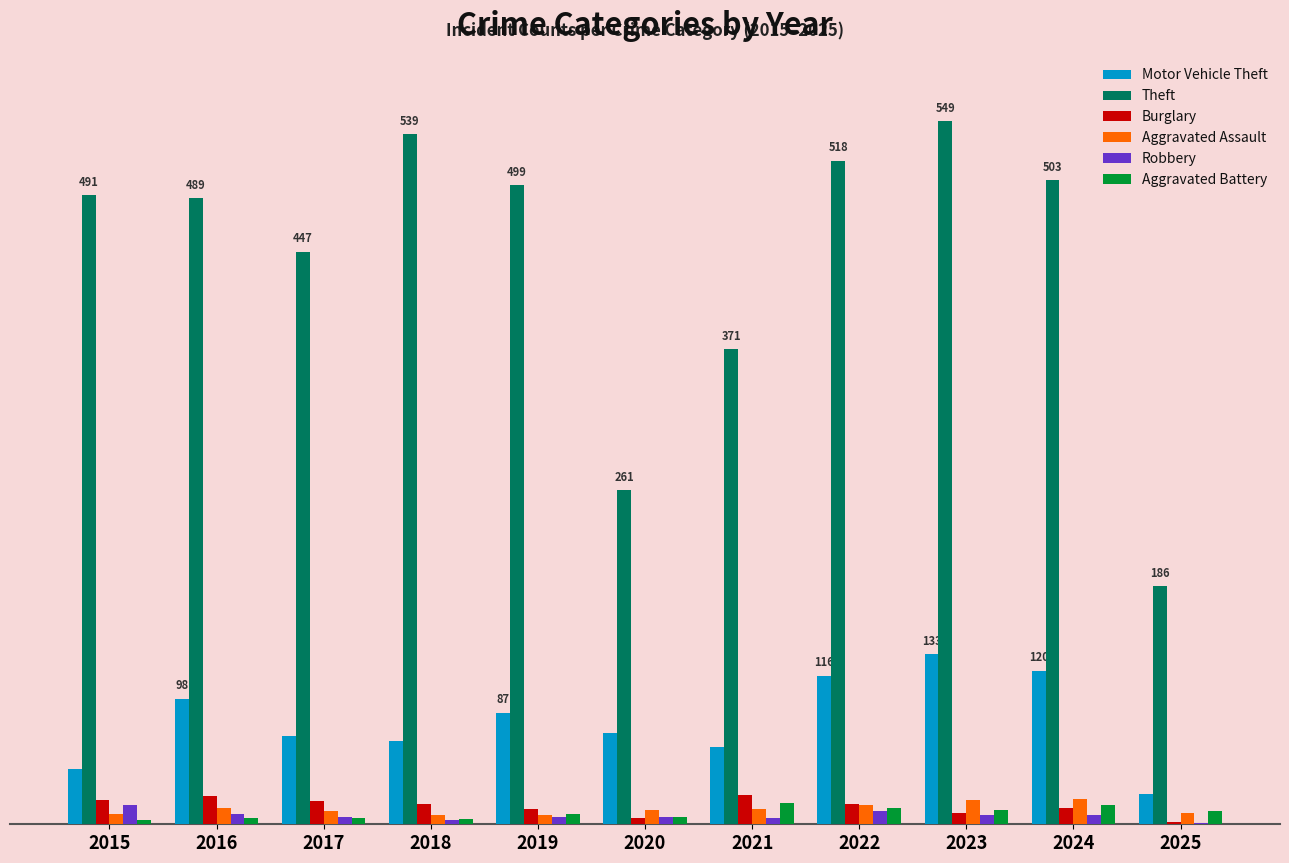

The value of Burglary at 2023 is 12. True or false?

False